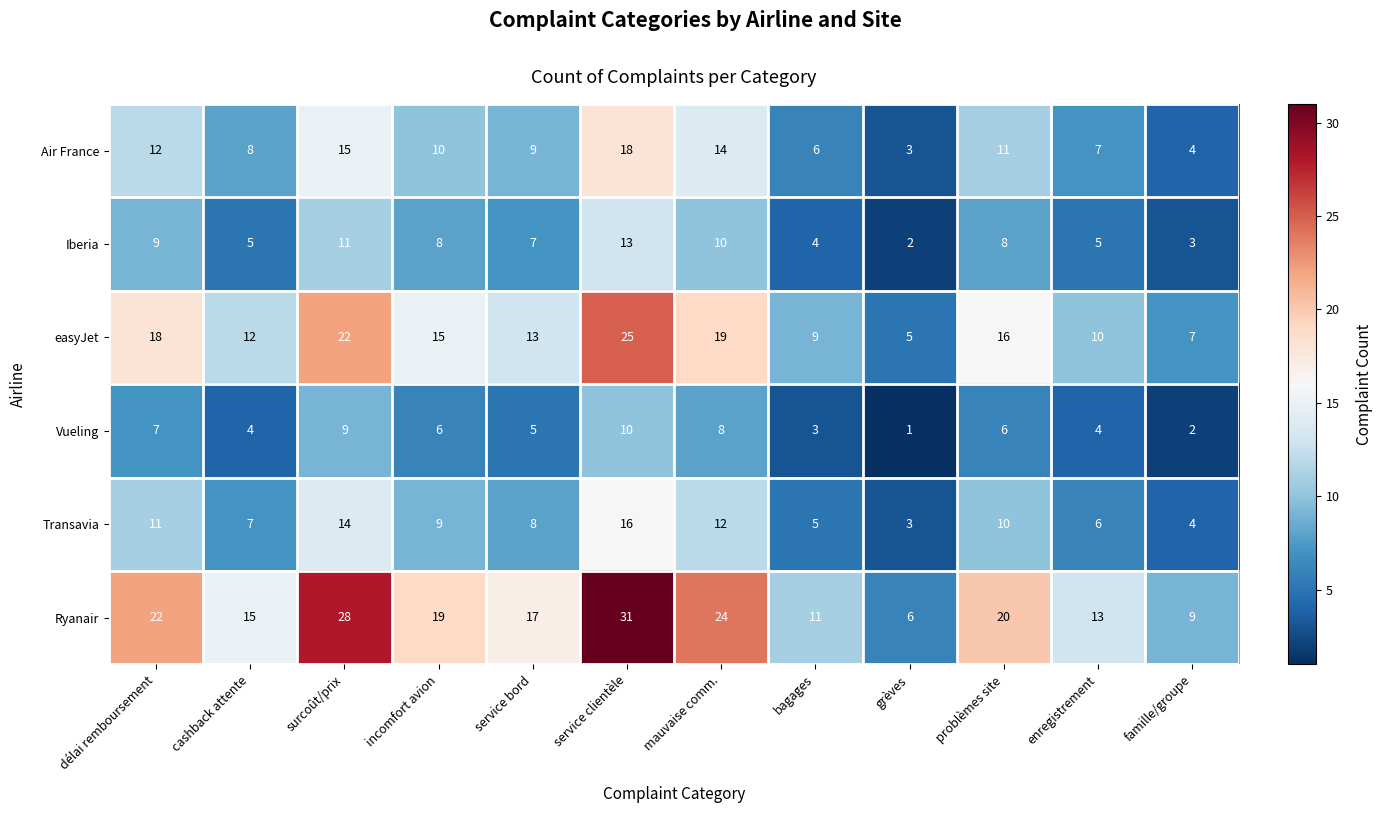

Is the value of easyJet at famille/groupe greater than the value of Air France at bagages?

Yes